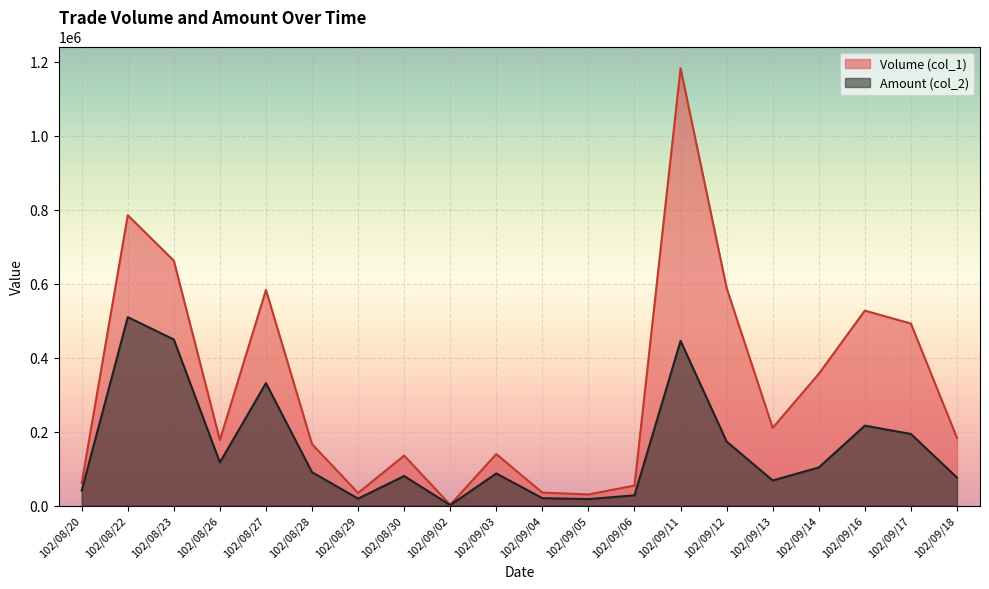

True or false: Volume (col_1) and Amount (col_2) intersect in this chart.

False